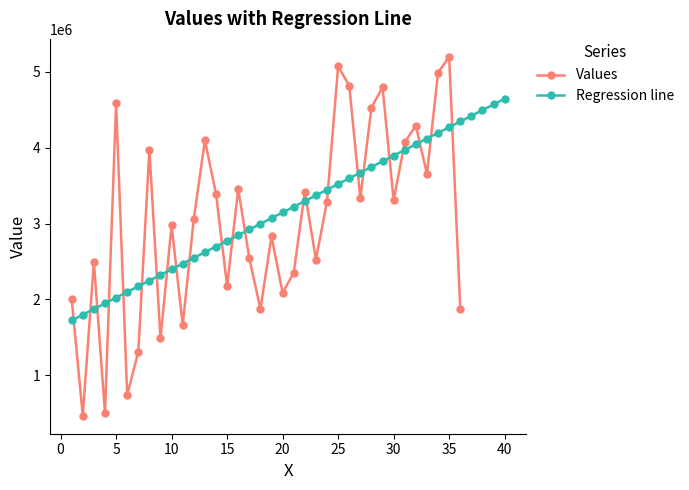

How many data points are less than 3221437?

20